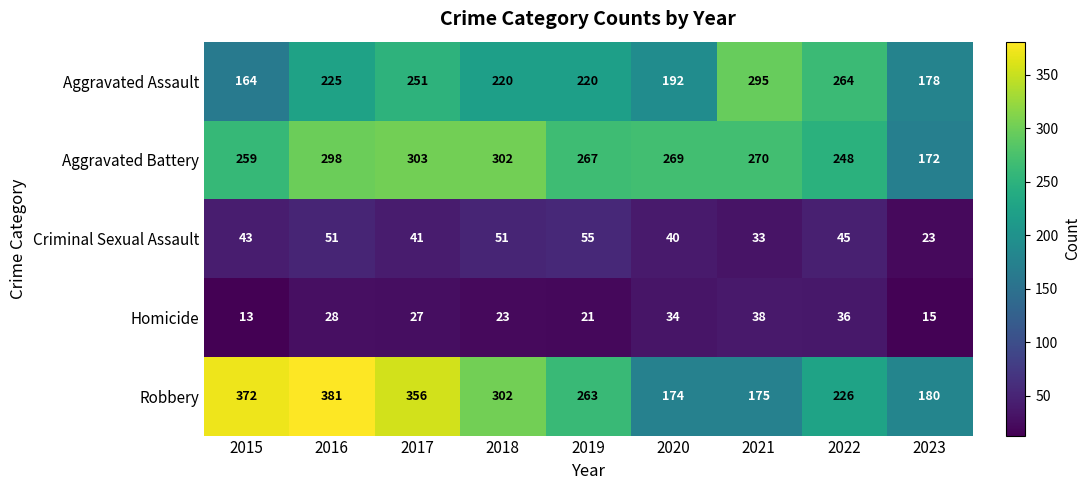

True or false: Homicide has a value of 21 at 2015.

False